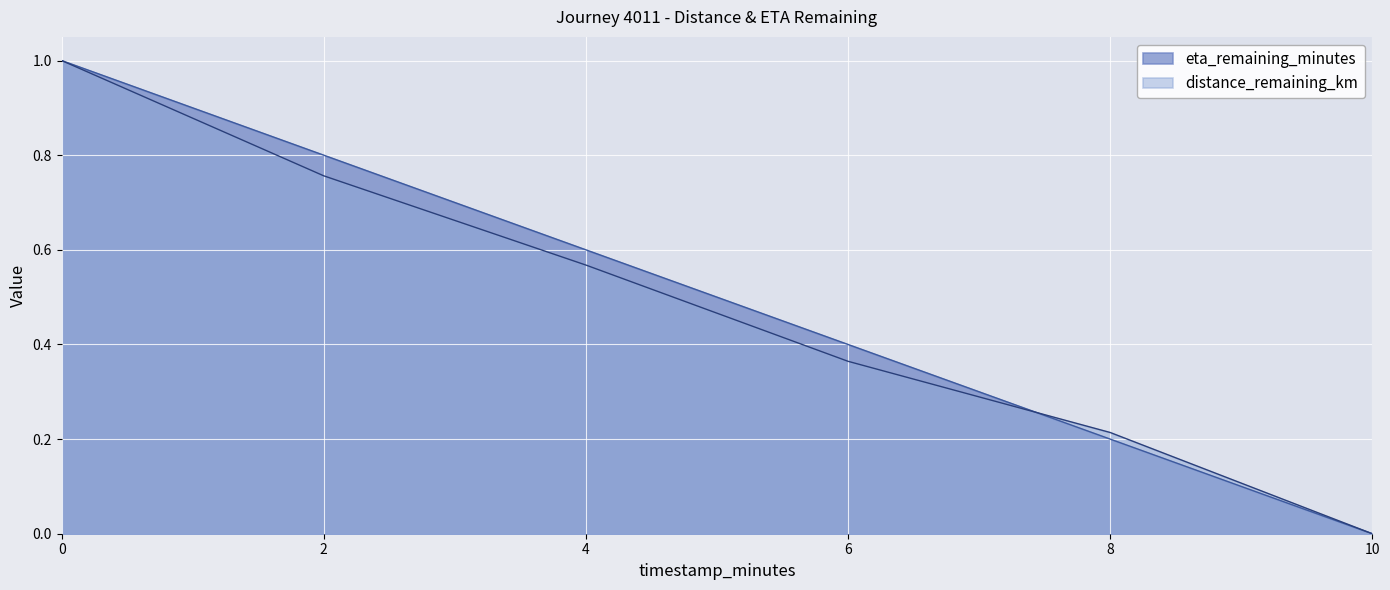

Where do eta_remaining_minutes and distance_remaining_km first cross each other?

6.0 and 8.0